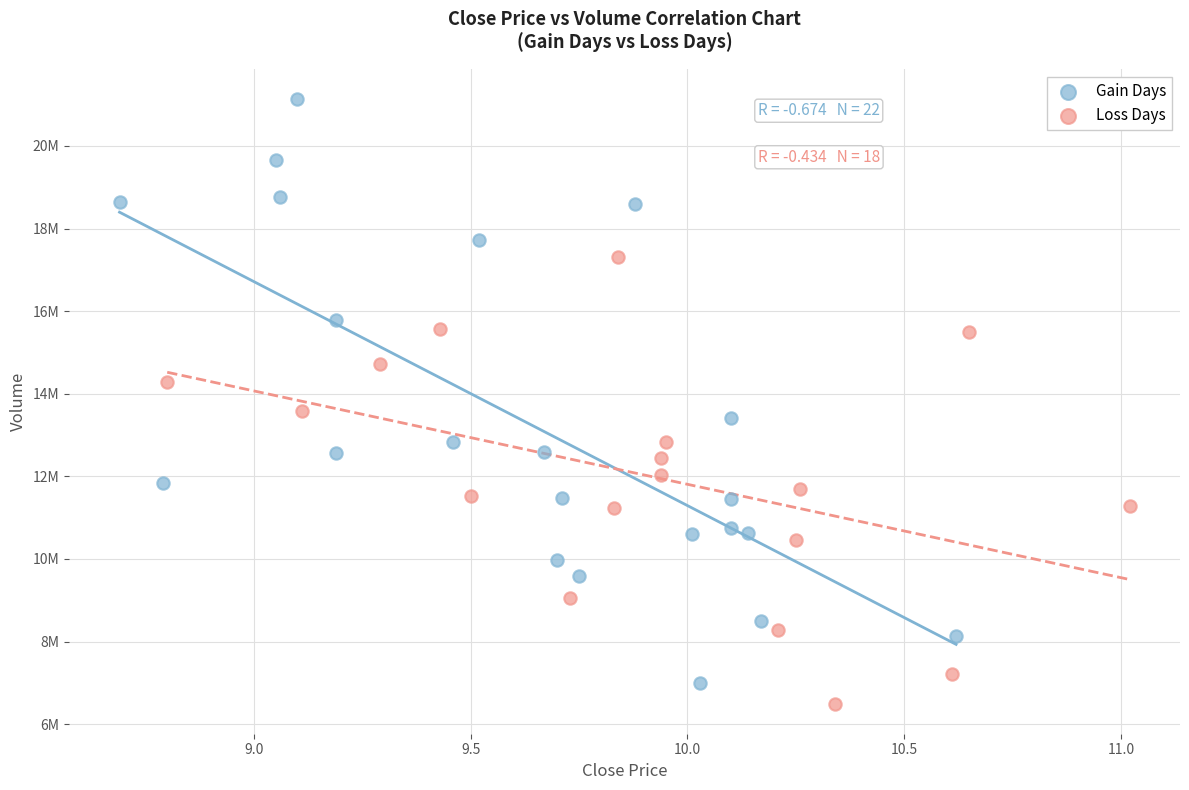

Which series has the widest spread of Y values?

Gain Days